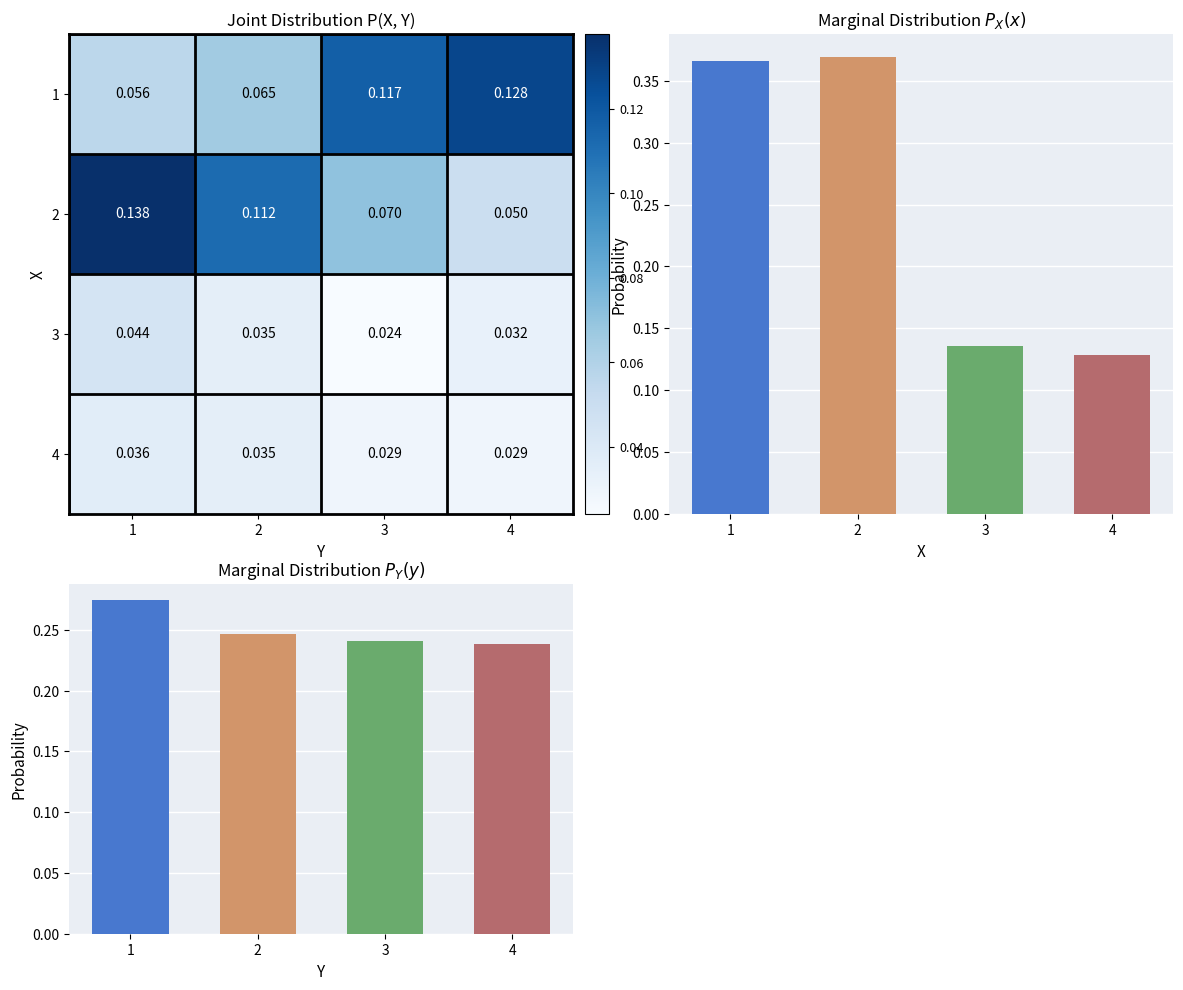

Is it true that Marginal Y equals 0.2 at 3?

True